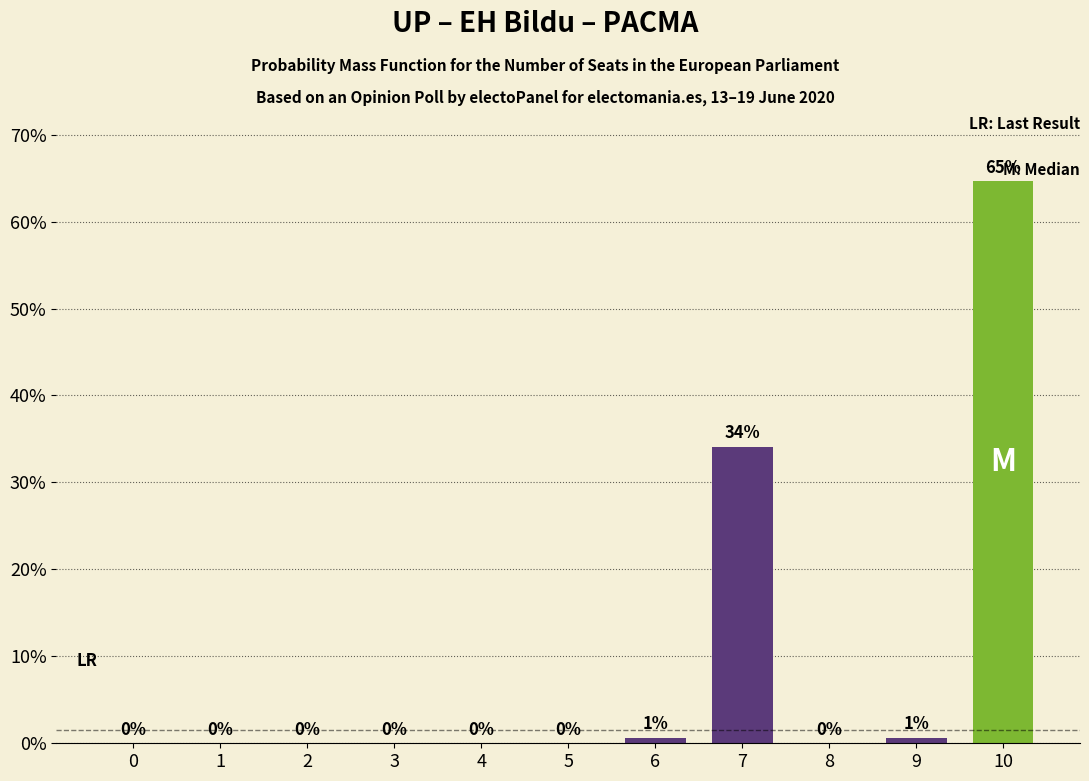

How many series are shown in this chart?

1